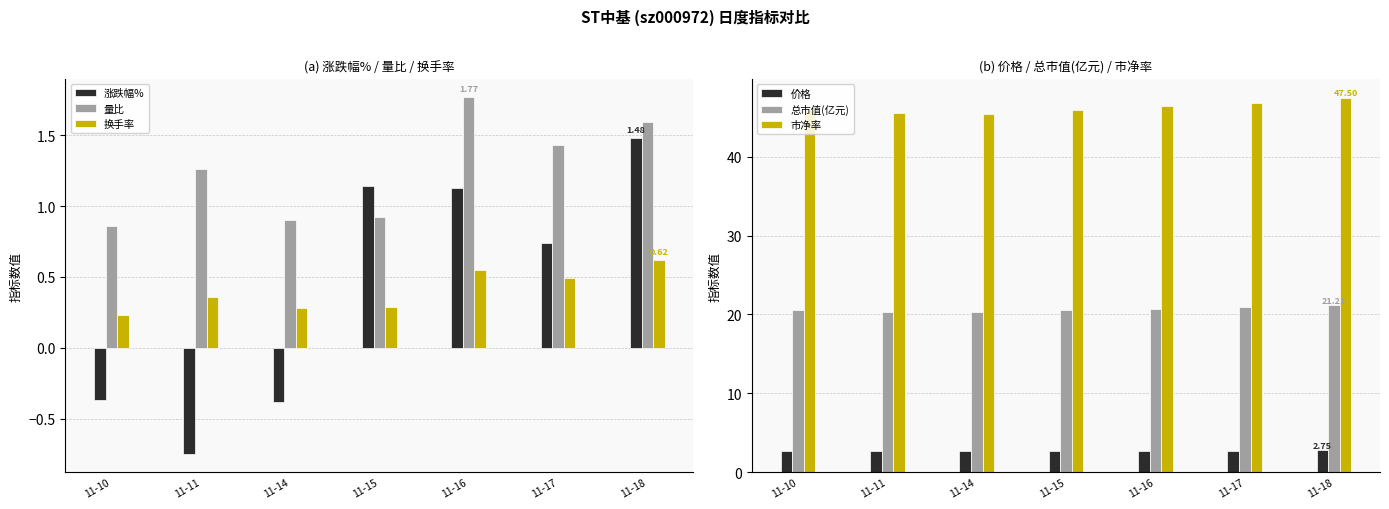

Reading left to right, what are all the values shown in this chart?

涨跌幅%: -0.4	-0.8	-0.4	1.1	1.1	0.7	1.5
量比: 0.9	1.3	0.9	0.9	1.8	1.4	1.6
换手率: 0.2	0.4	0.3	0.3	0.6	0.5	0.6
价格: 2.7	2.6	2.6	2.7	2.7	2.7	2.8
总市值(亿元): 20.5	20.4	20.3	20.5	20.8	20.9	21.2
市净率: 45.9	45.6	45.4	45.9	46.5	46.8	47.5